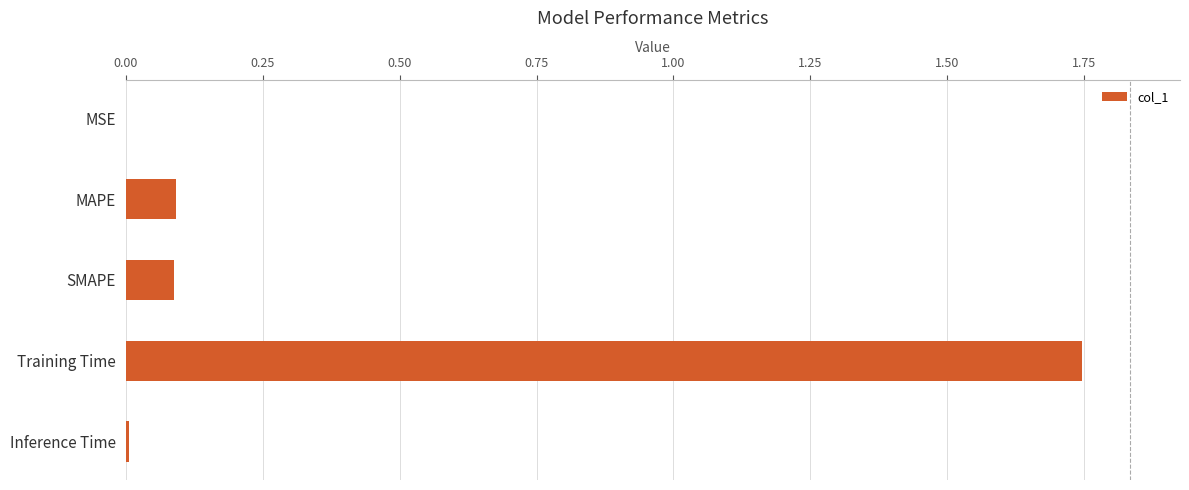

What is the sum of all values?

1.9